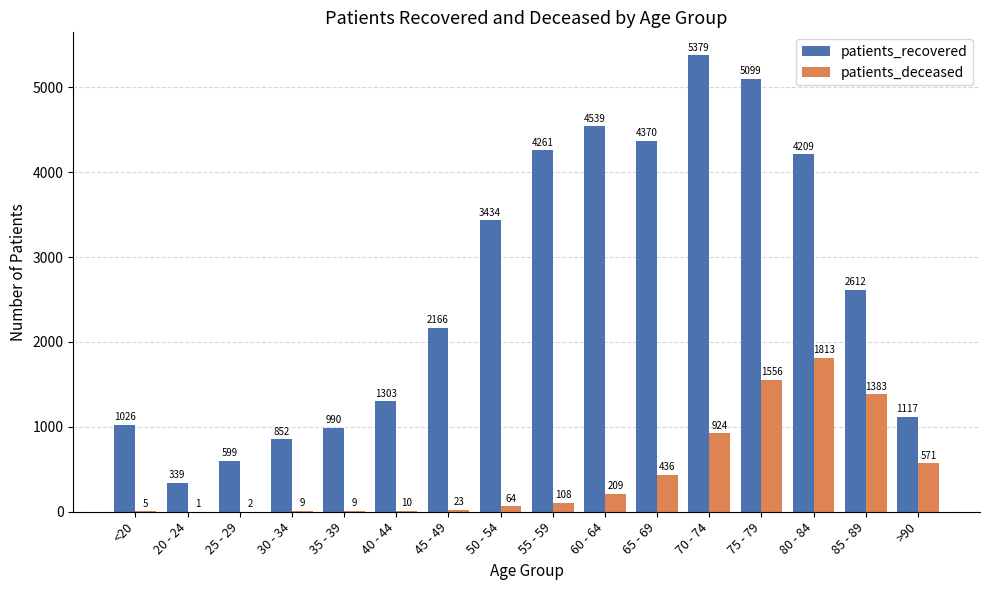

Which series has the largest total across all categories?

patients_recovered